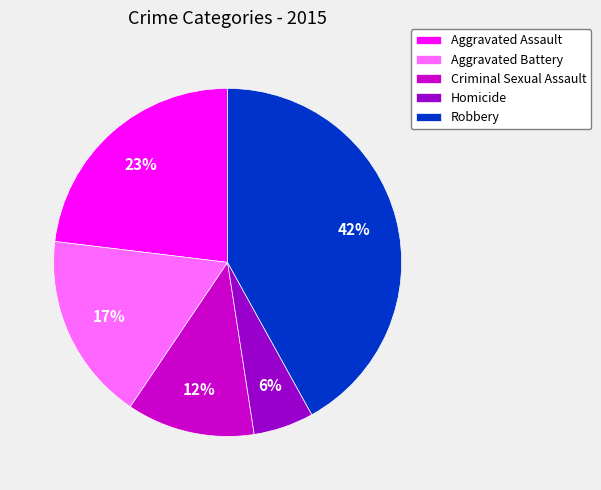

Combined, do Robbery and Criminal Sexual Assault account for over 50%?

Yes